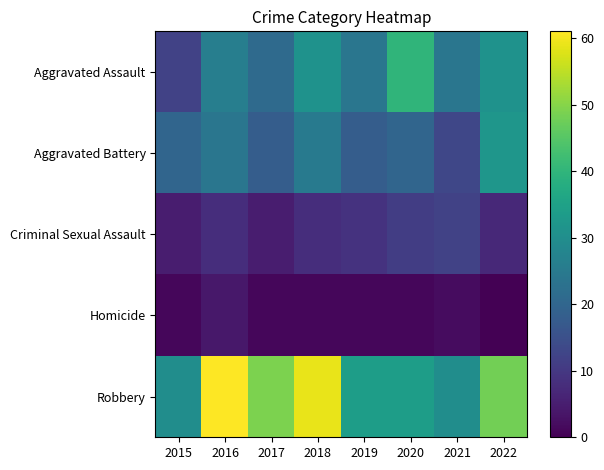

How many series are shown in this chart?

5